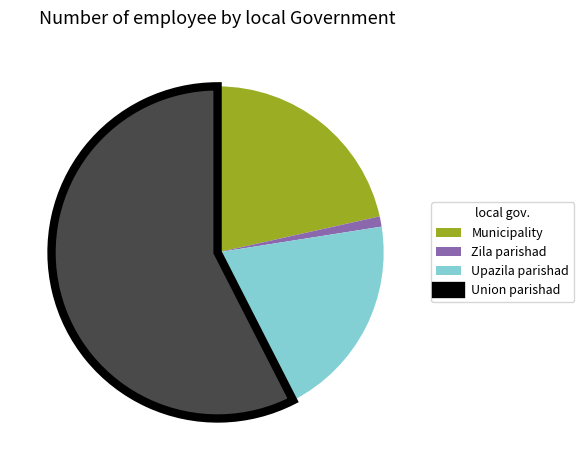

Which slice is the smallest?

Zila parishad